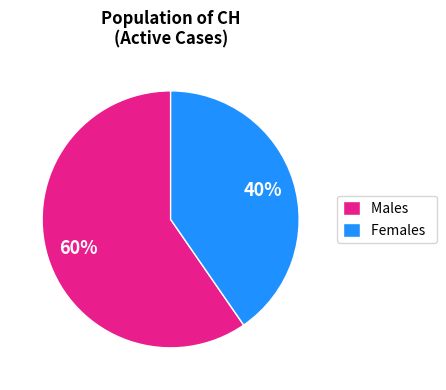

Between Males and Females, which is larger?

Males